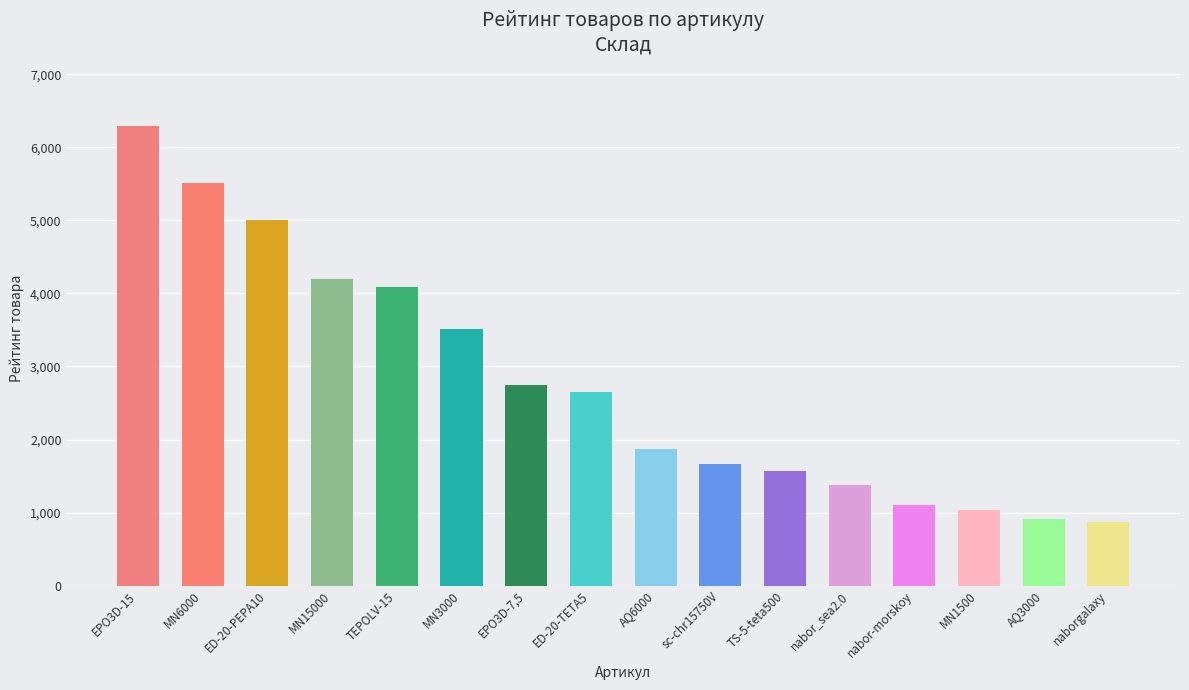

What is the difference between the maximum and second lowest values?

5378.8